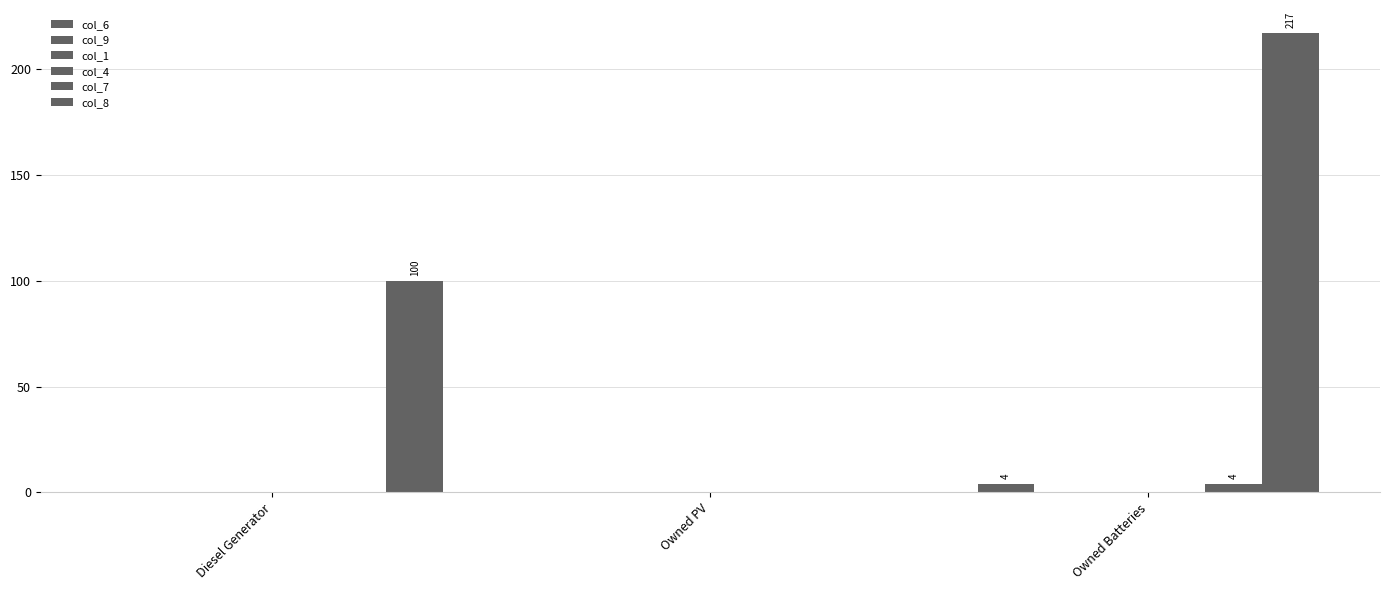

Which series changed the most between Owned PV and Owned Batteries?

col_8